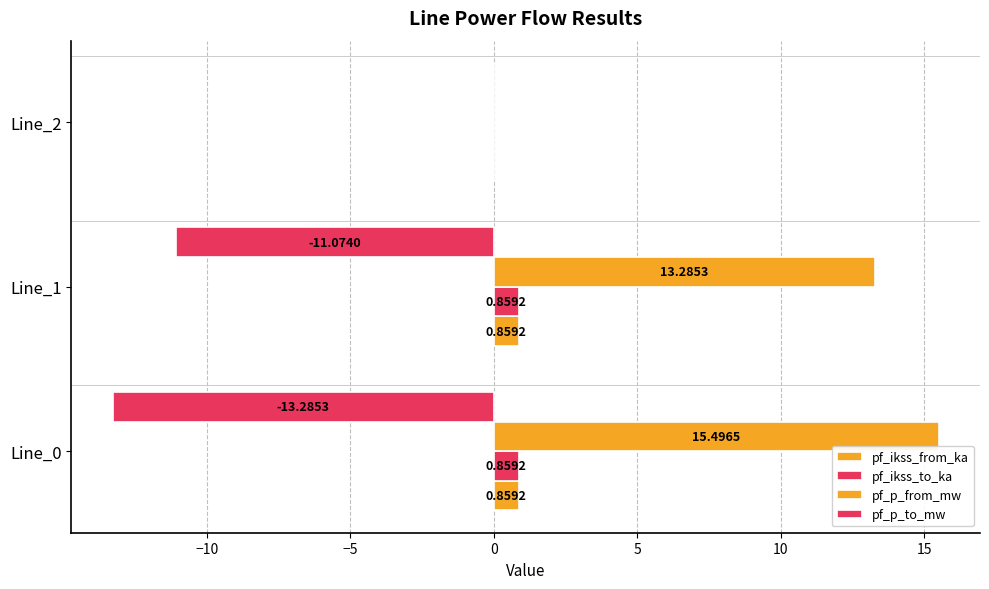

How many values in the pf_p_from_mw series exceed 13?

2